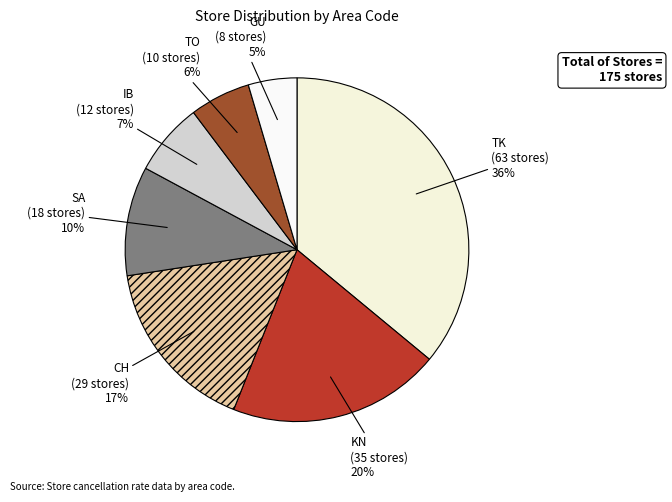

Between TK and GU, which is larger?

TK